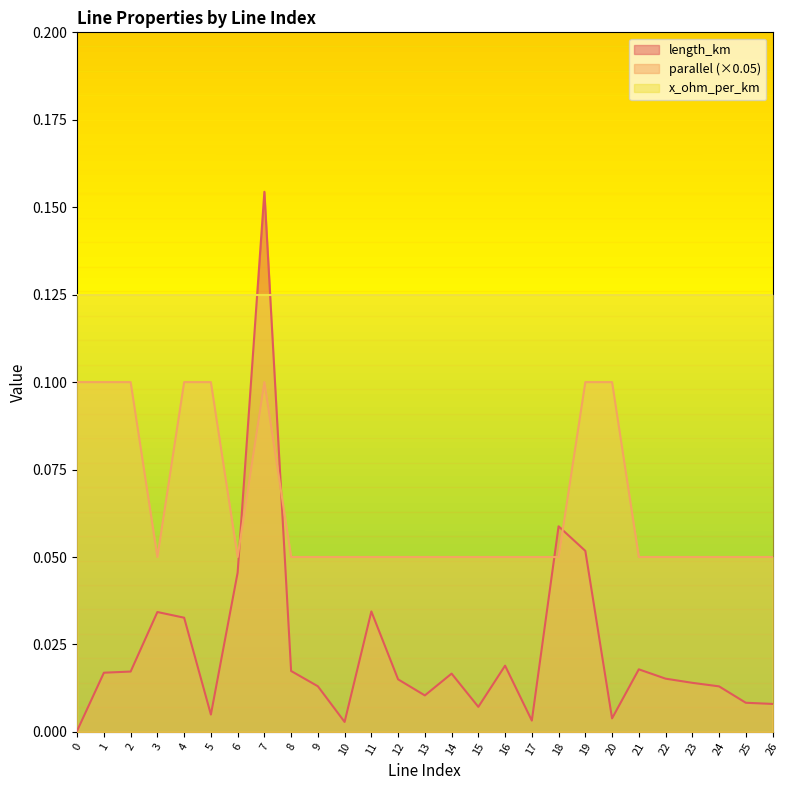

Rank the series at 15 from highest to lowest value.

x_ohm_per_km, parallel (×0.05), length_km